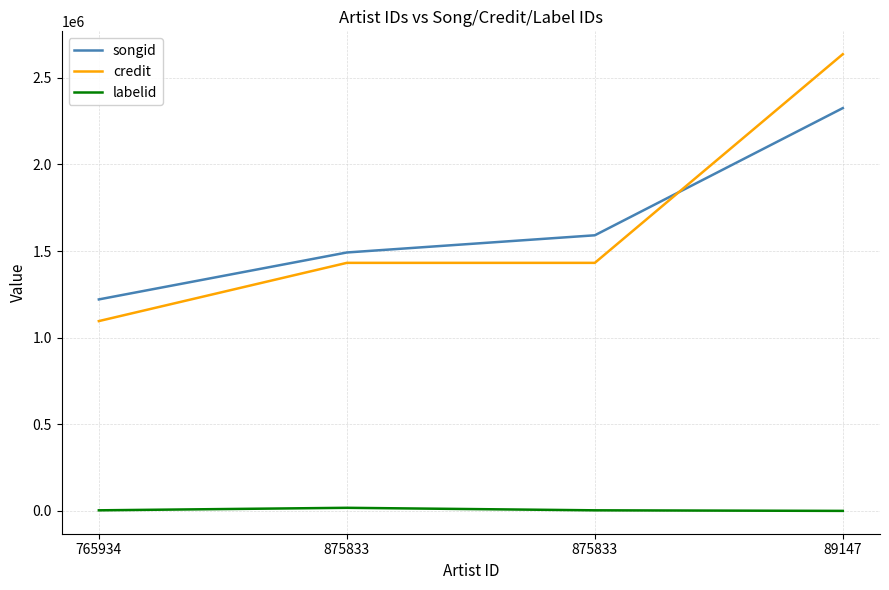

What is the greatest value displayed?

2636986